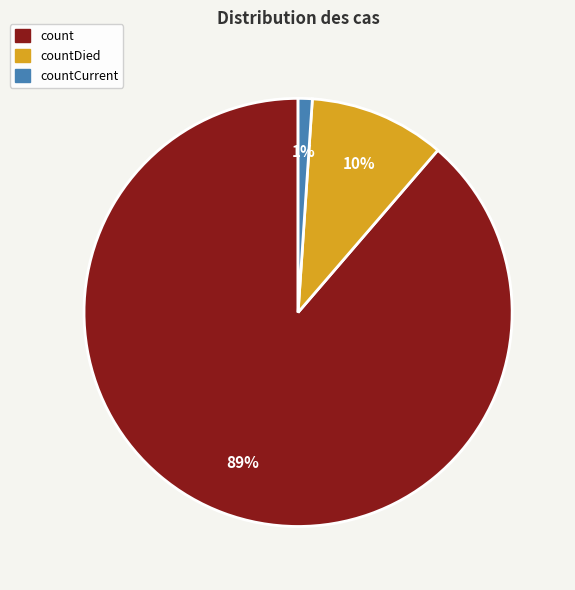

To the nearest percent, what is the average slice percentage?

33%